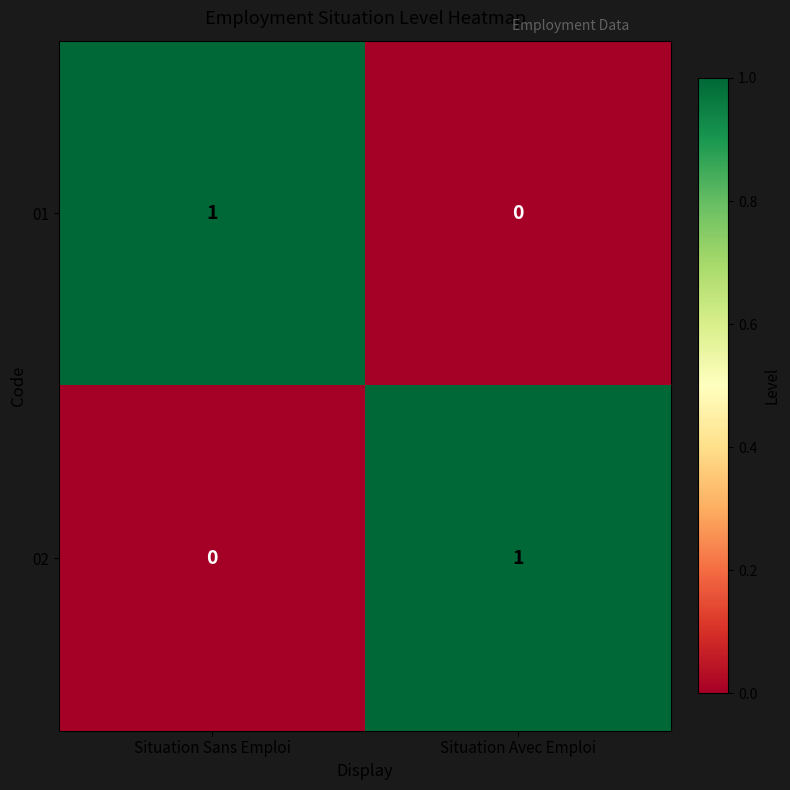

At which label does 02 reach its peak?

Situation Avec Emploi